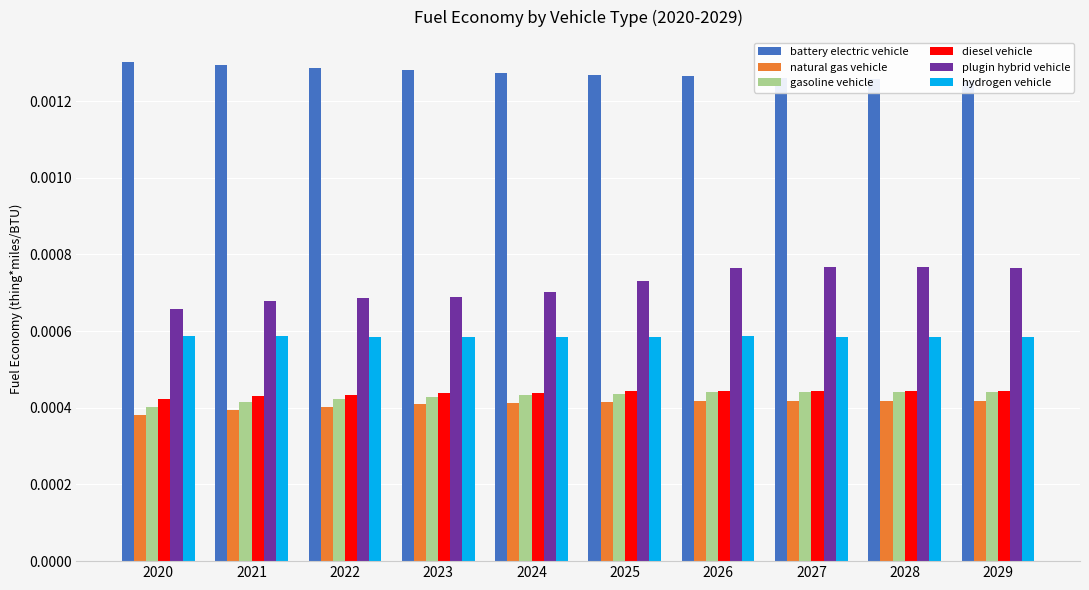

Between 2025 and 2028, which series saw the biggest shift?

plugin hybrid vehicle